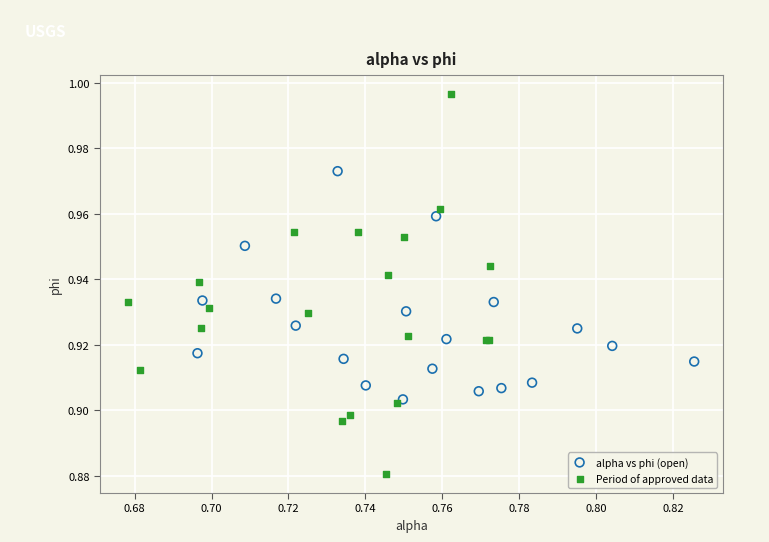

Which series contains the lowest Y value?

Period of approved data